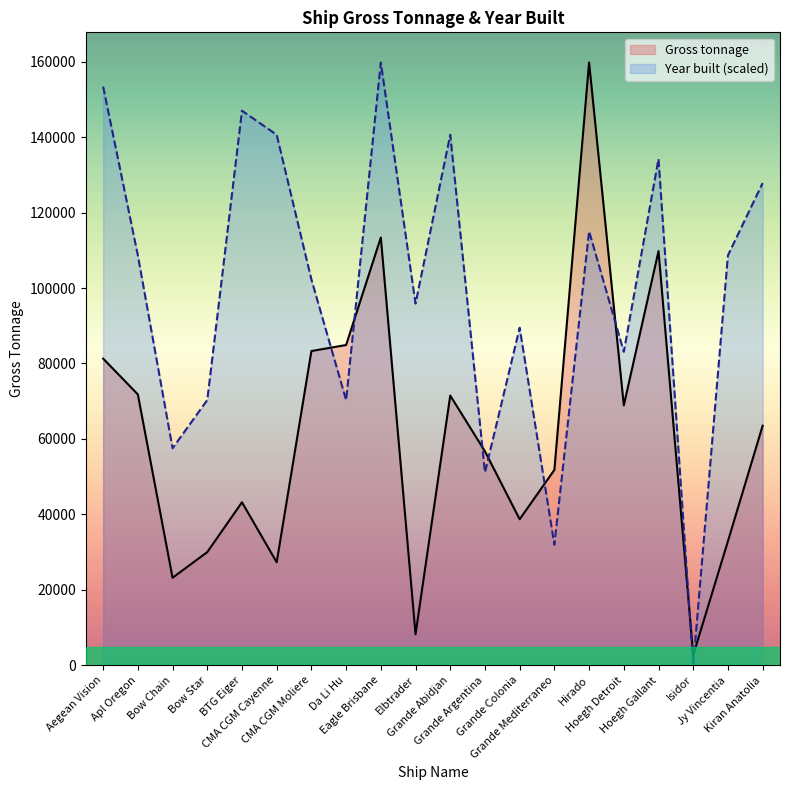

Reading left to right, transcribe all the data shown in this chart.

Gross tonnage: 81300.0	71800.0	23200.0	30000.0	43200.0	27300.0	83300.0	84900.0	113400.0	8200.0	71500.0	56700.0	38700.0	51800.0	159800.0	68900.0	109800.0	2700.0	32900.0	63500.0
Year built (scaled): 153408.0	108664.0	57528.0	70312.0	147016.0	140624.0	102272.0	70312.0	159800.0	95880.0	140624.0	51136.0	89488.0	31960.0	115056.0	83096.0	134232.0	0.0	108664.0	127840.0